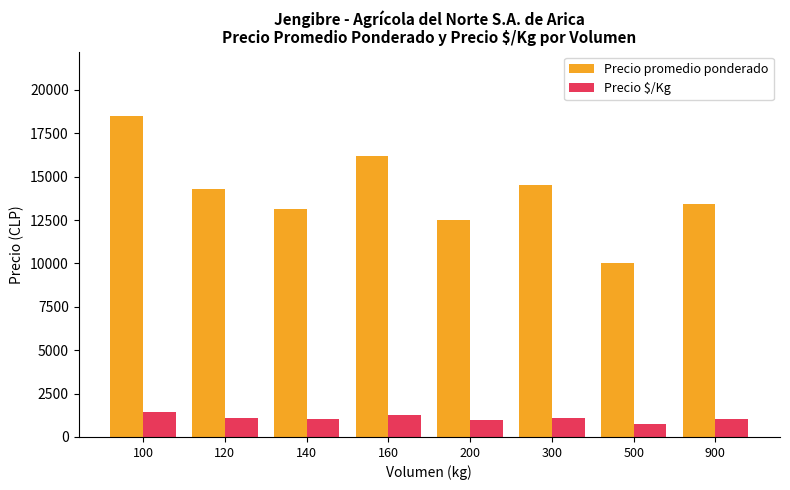

At which category is the sum across all series the highest?

100